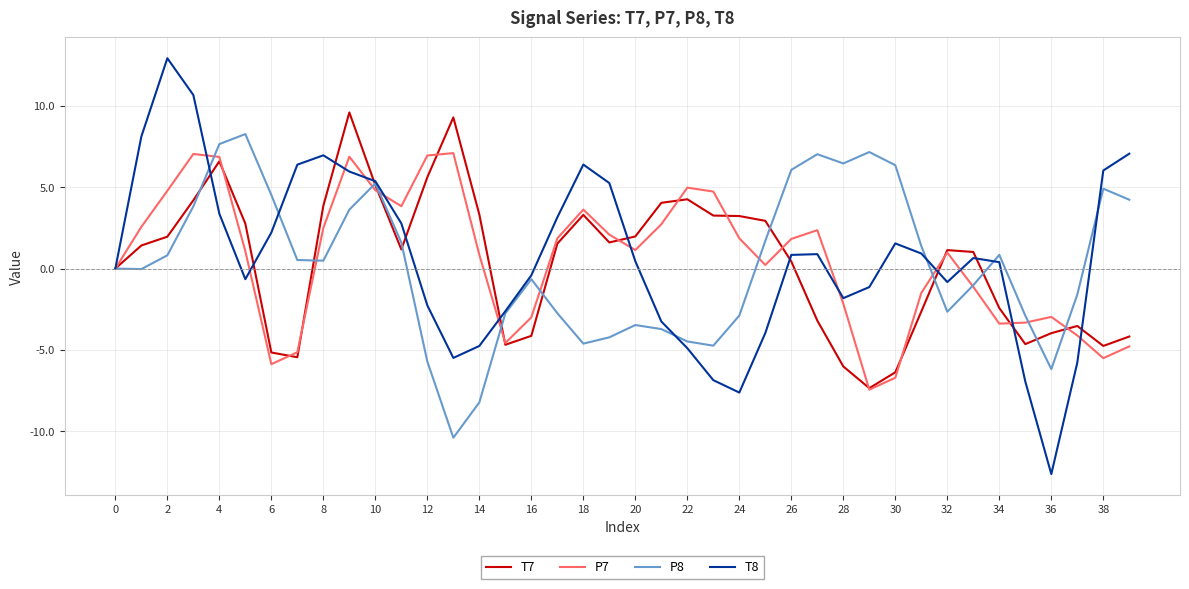

What is the minimum value shown in the chart?

-12.6